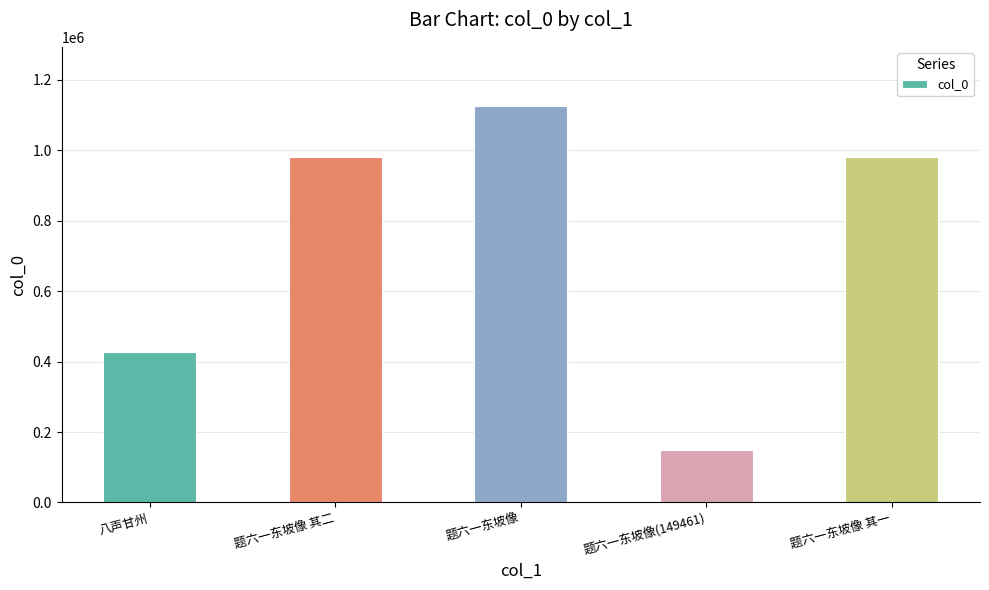

The value at 题六一东坡像 其二 is 980423. True or false?

True